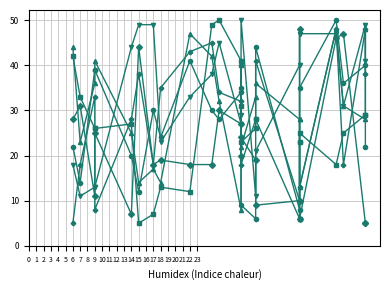

Where is TTTTTTCT nearest to the value 30?

12